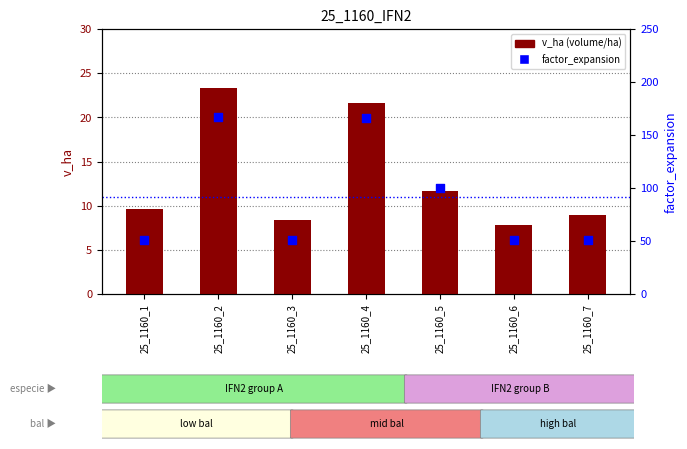

Which series has the largest Y range (max minus min)?

factor_expansion